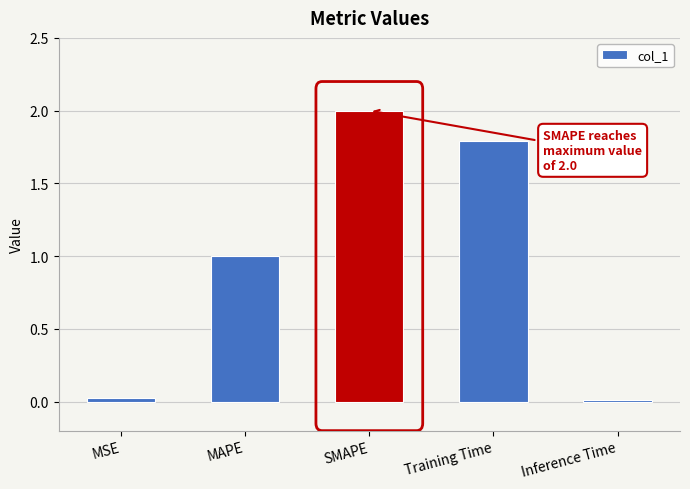

Are the bars horizontal?

No